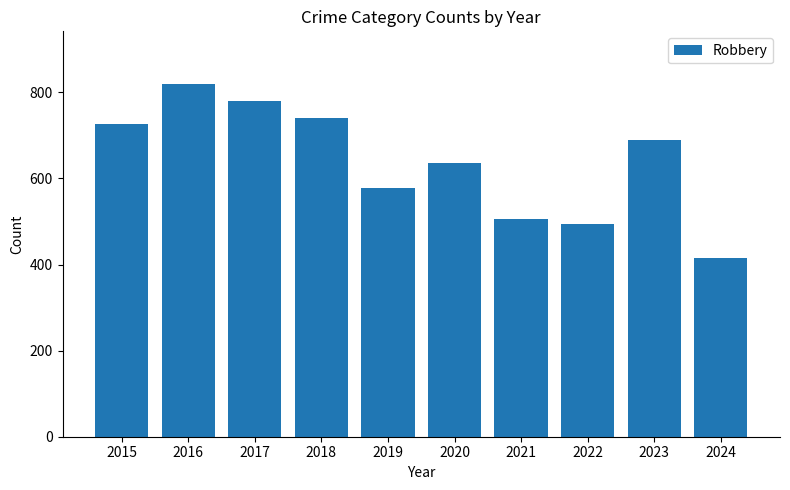

What value does the data have at 2024, to the nearest 5?

415